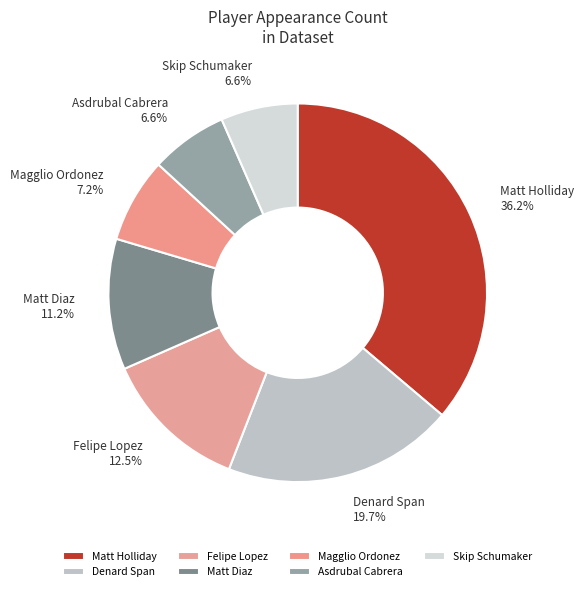

To the nearest percent, what percentage of the pie is Denard Span?

20%